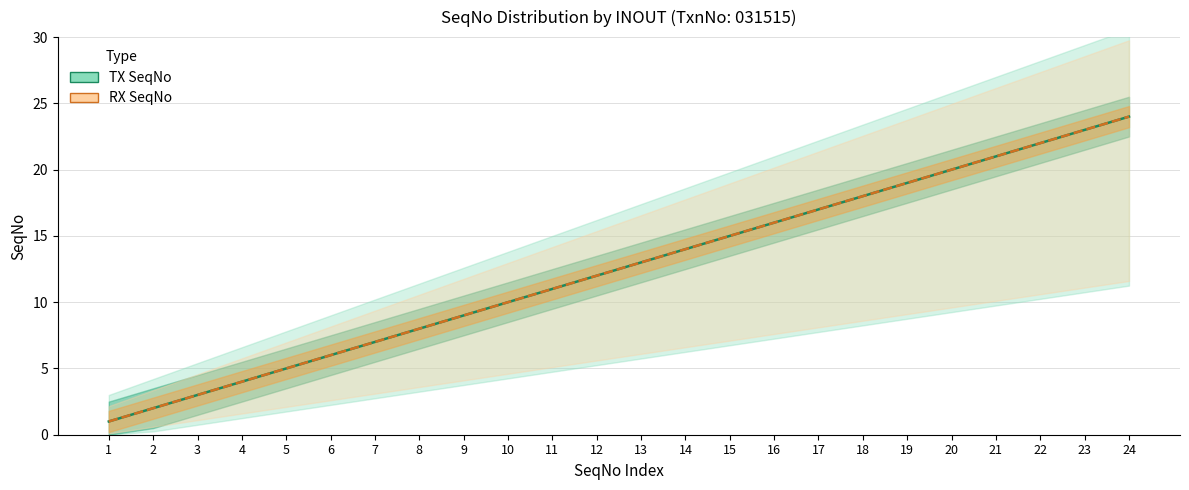

What is the average value of the RX SeqNo line series?

12